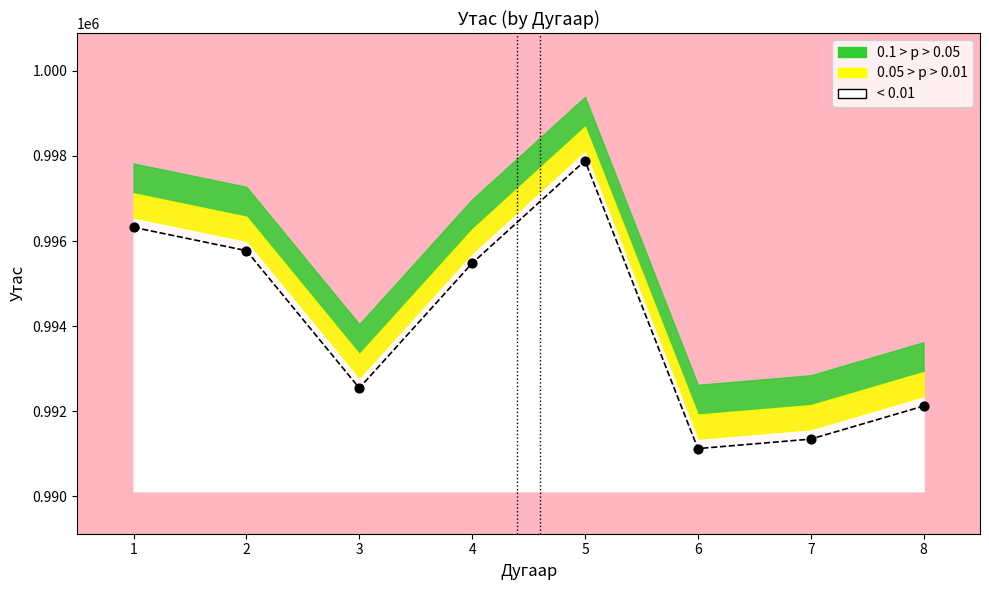

What is the change in value from 5 to 8?

-5766